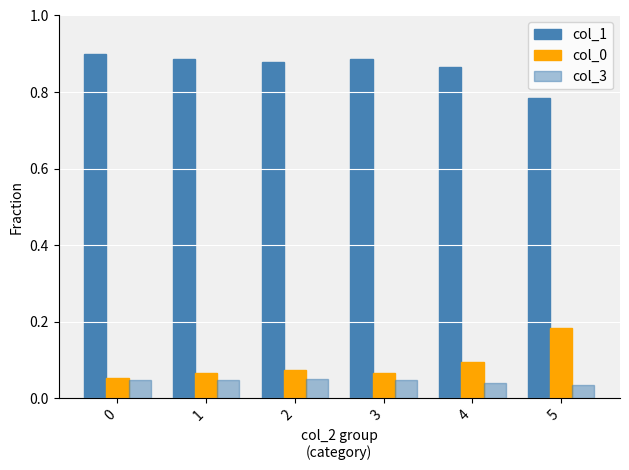

How many categories are shown in the chart?

6